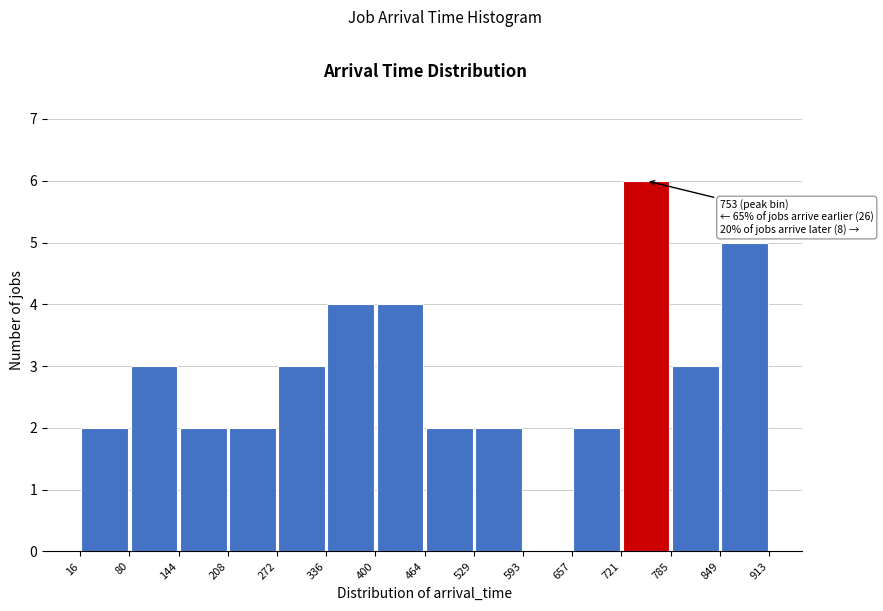

Which range on the x-axis has the tallest bar?

721 to 785